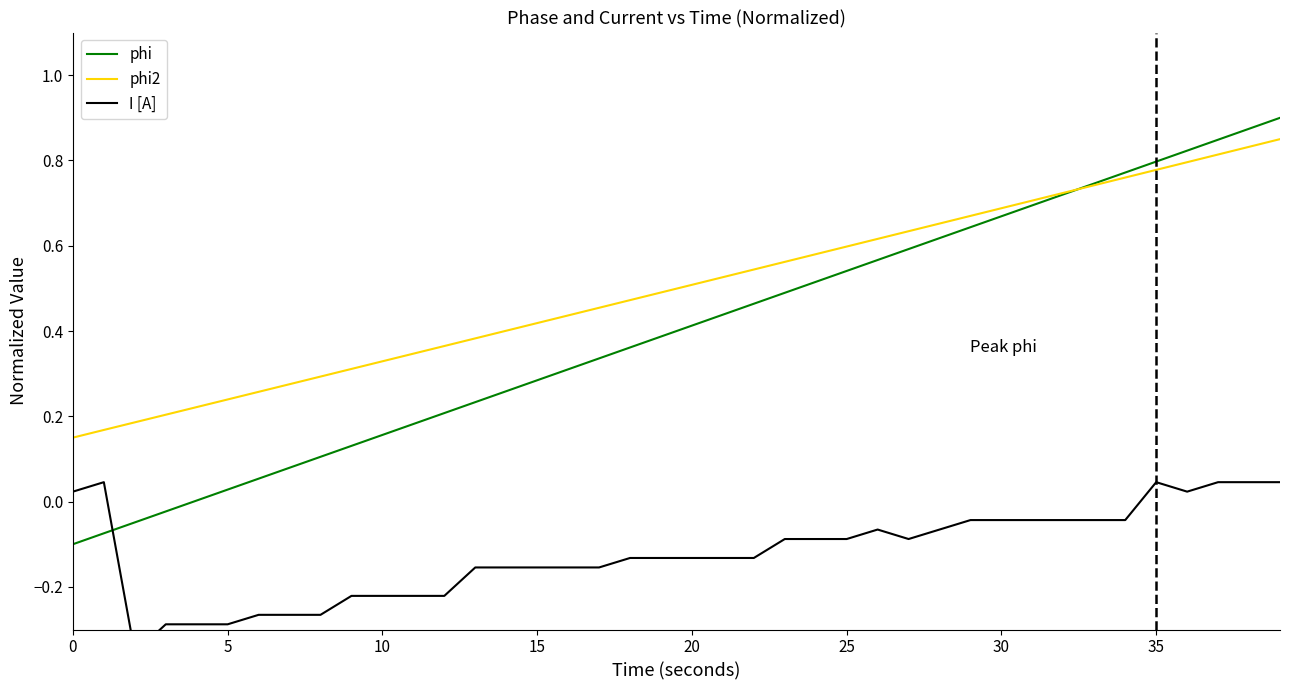

Which series has the largest total across all categories?

phi2